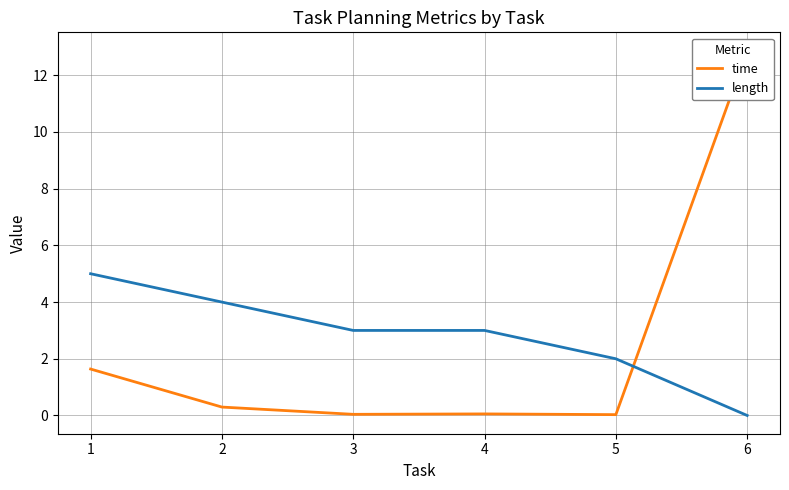

How many data points does each series have?

6